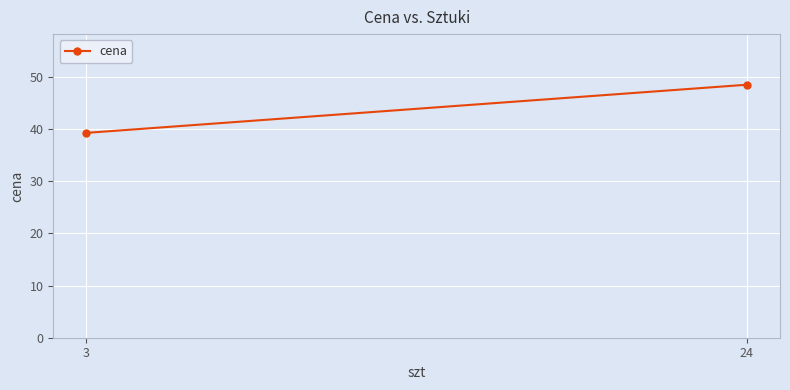

At which label is the value closest to 43?

3